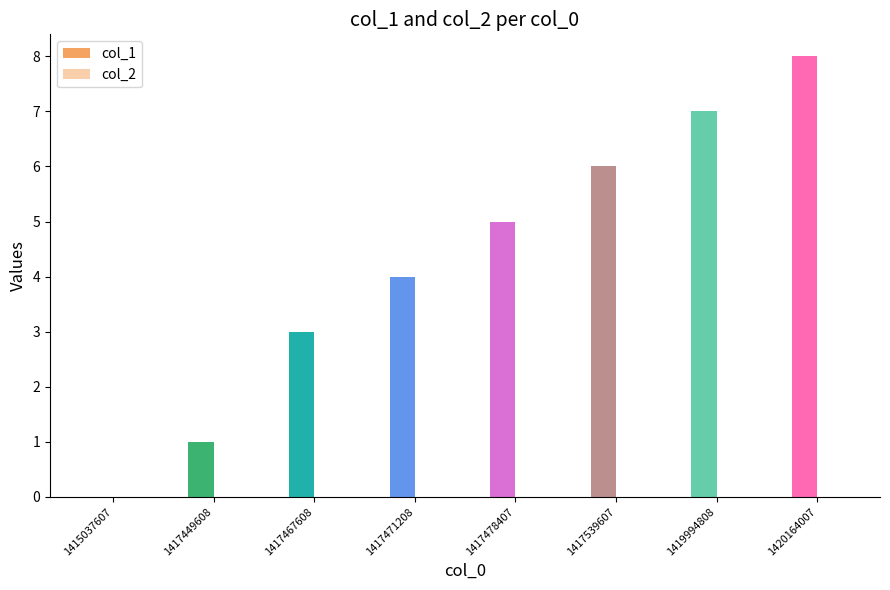

How many distinct data groups are displayed?

1